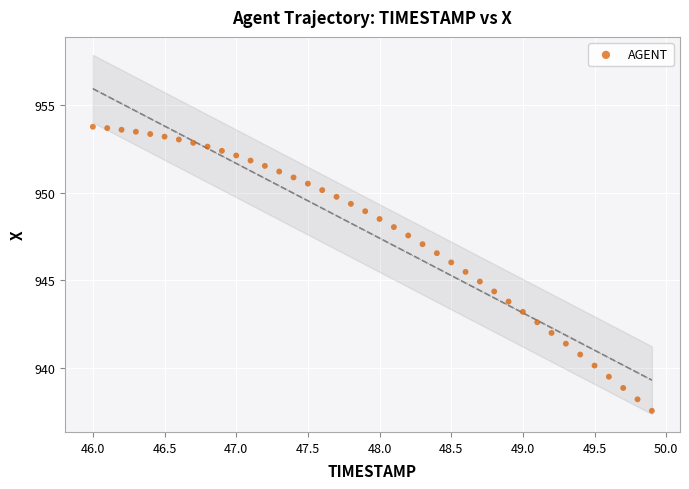

What is the range of X values (max minus min)?

3.9